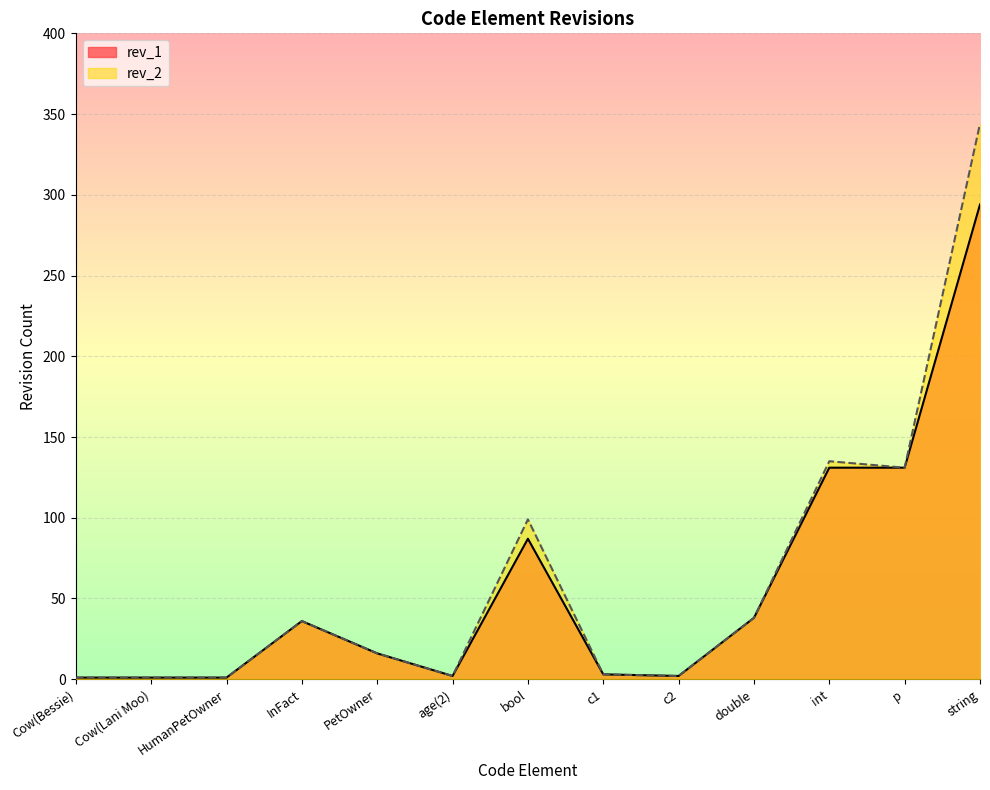

Reading left to right, what are all the values shown in this chart?

rev_1: 1	1	1	36	16	2	87	3	2	38	131	131	294
rev_2: 1	1	1	36	16	2	99	3	2	38	135	131	344